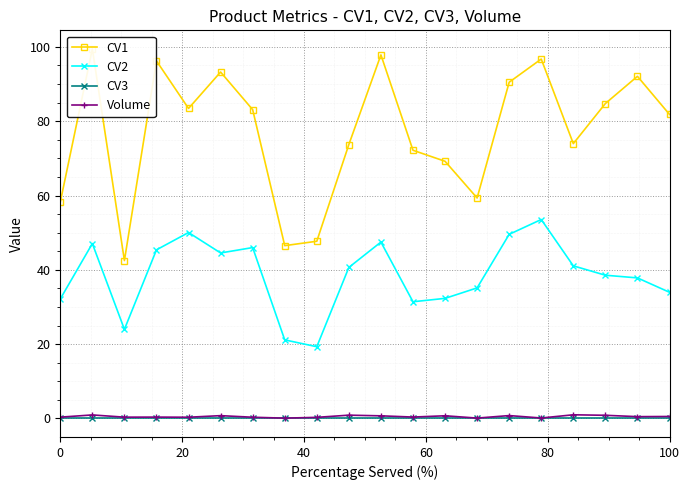

At which category is the sum across all series the highest?

15